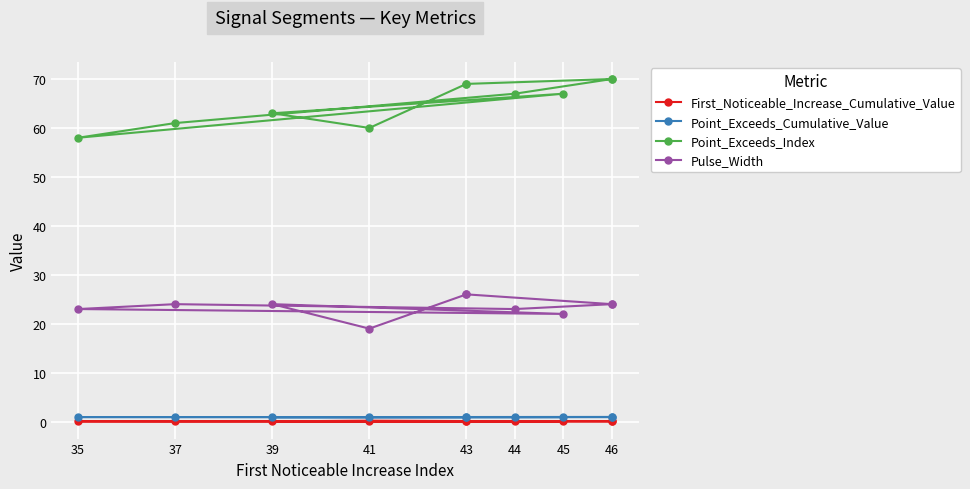

True or false: Pulse_Width and Point_Exceeds_Cumulative_Value cross at least once.

False